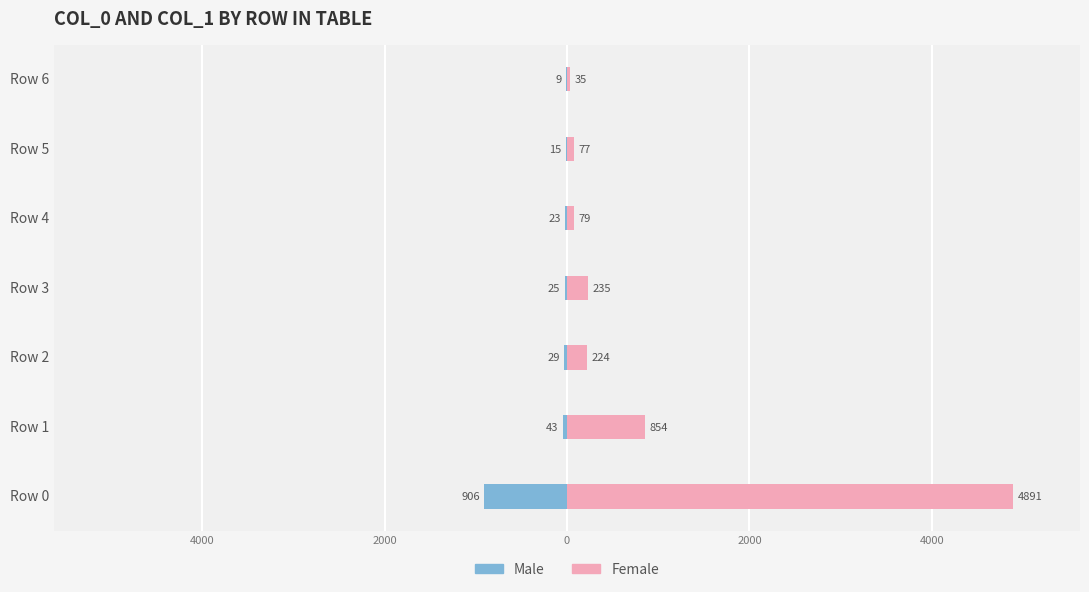

What is the maximum value shown in the chart?

4891